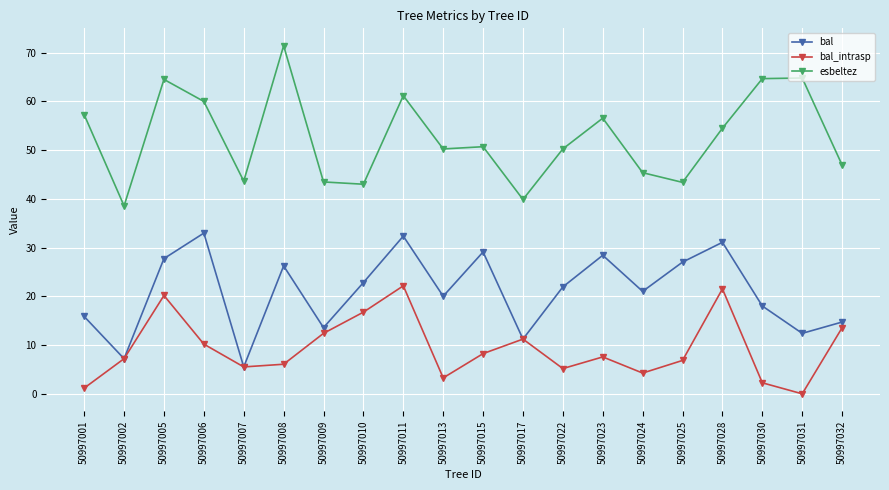

What is the spread (max minus min) of values at 50997013?

47.0